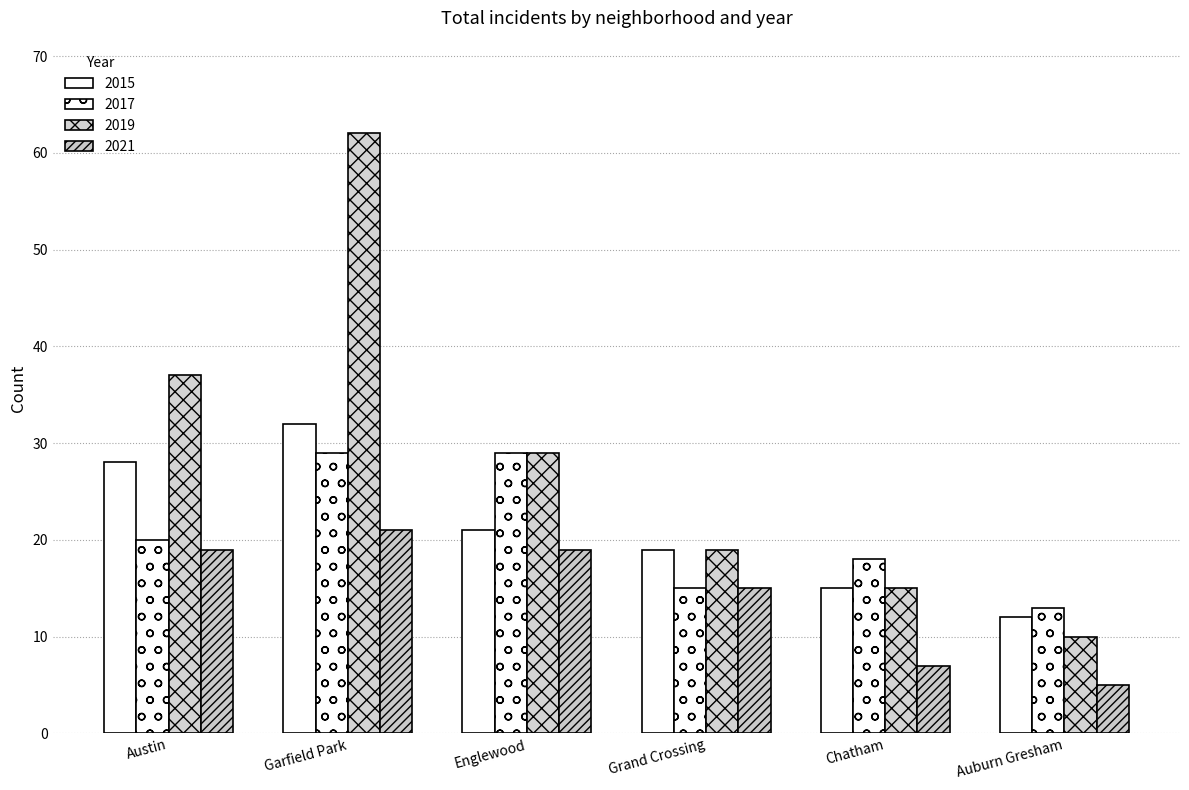

At how many categories does at least one series exceed 39?

1